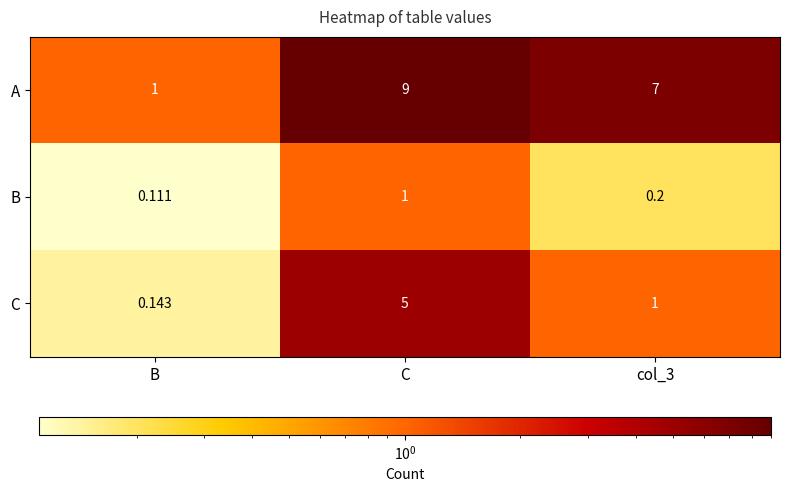

Rank the series by their maximum value, from lowest to highest.

B, C, A